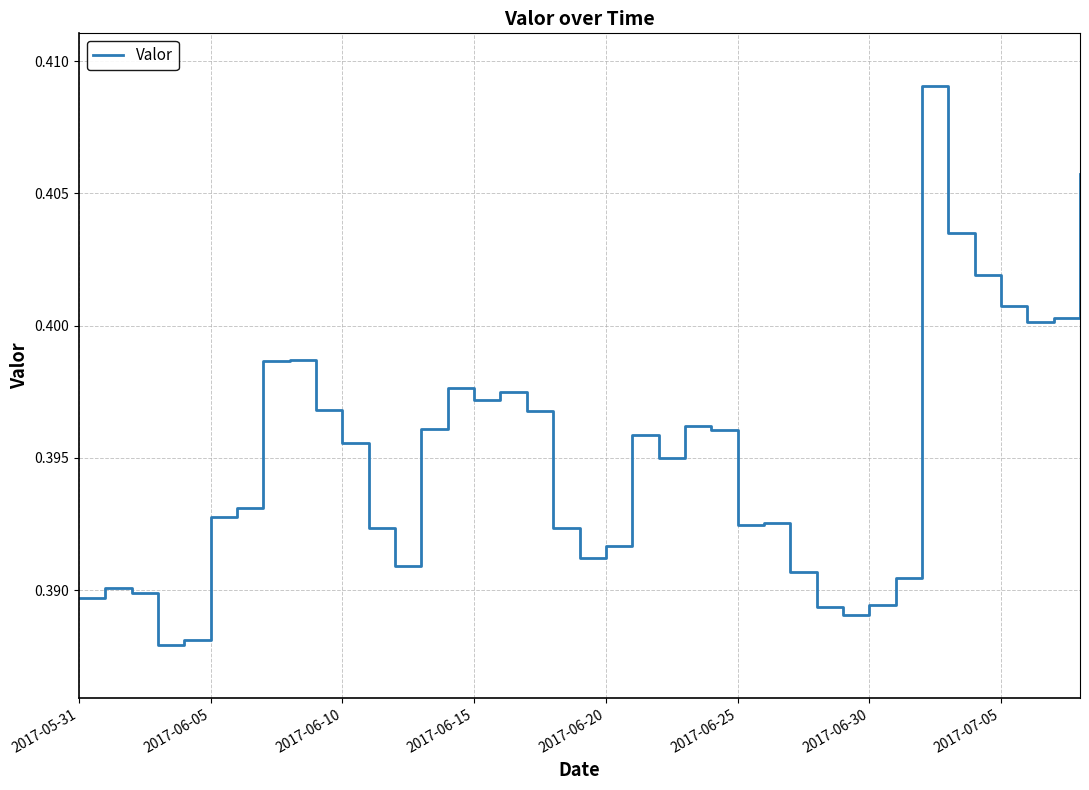

How many lines are shown in the chart?

1